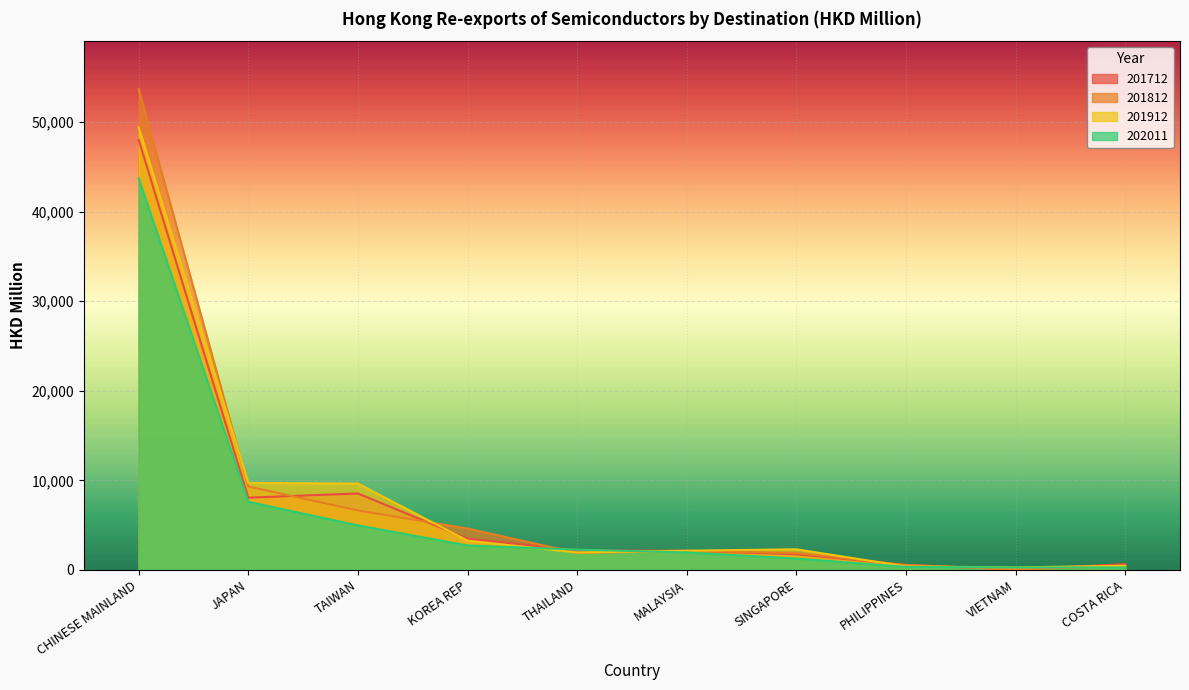

What is the sum of all 201712 values?

75453.4